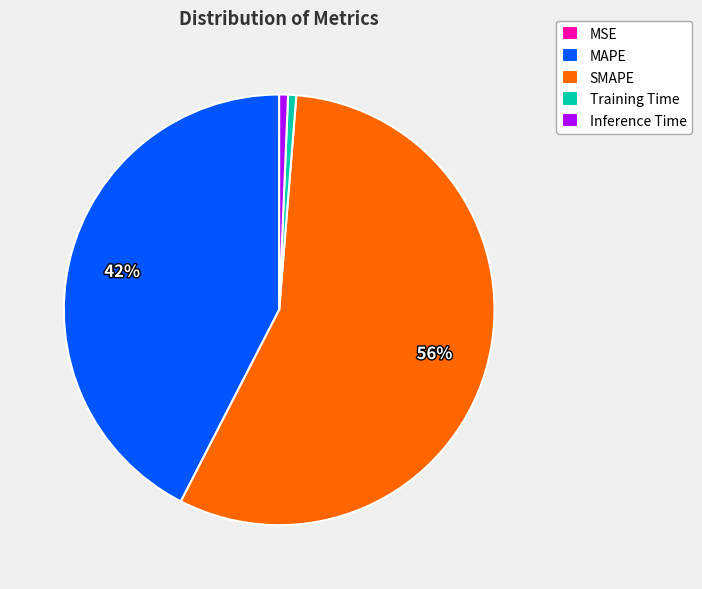

Which has a higher value, Training Time or SMAPE?

SMAPE